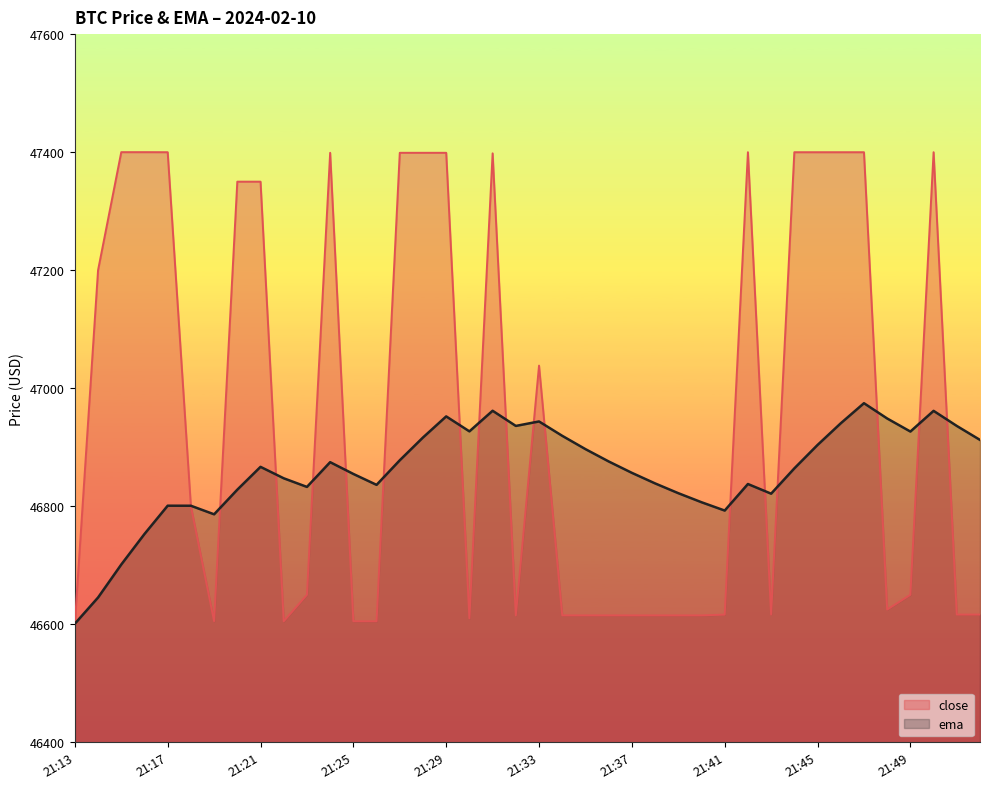

What is the total value across all series at 21:50?

94361.6